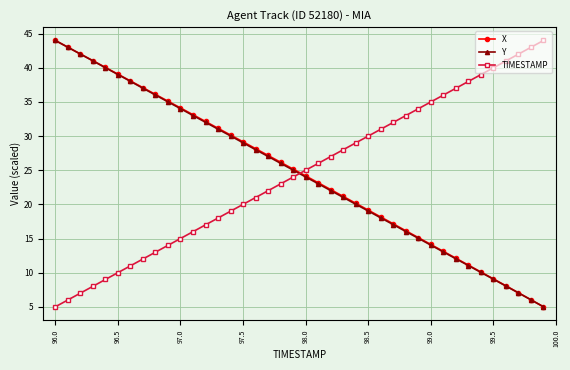

What is the minimum value shown in the chart?

5.0